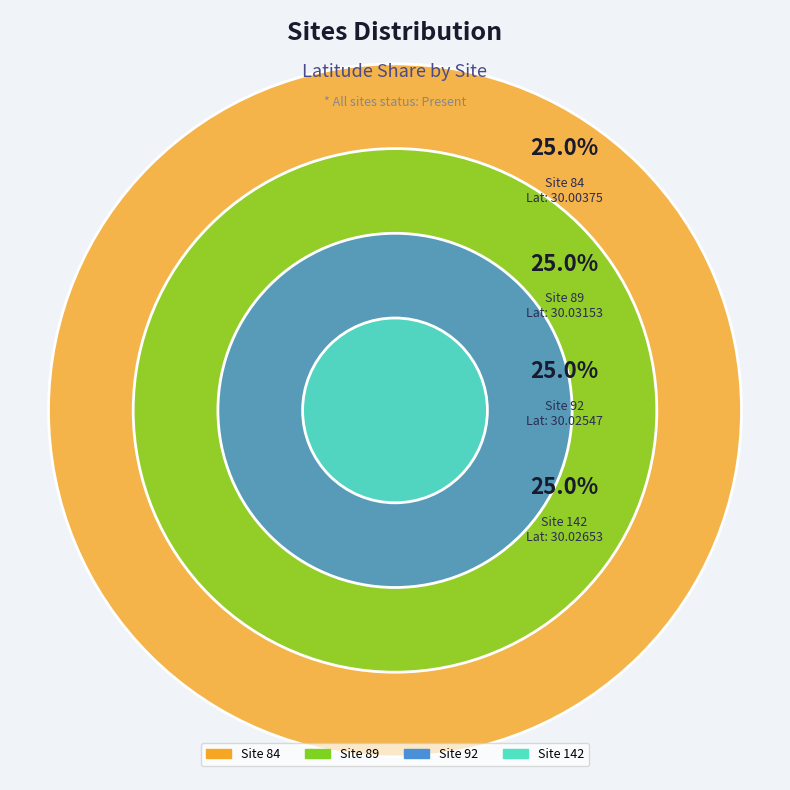

How many segments does this pie chart have?

4